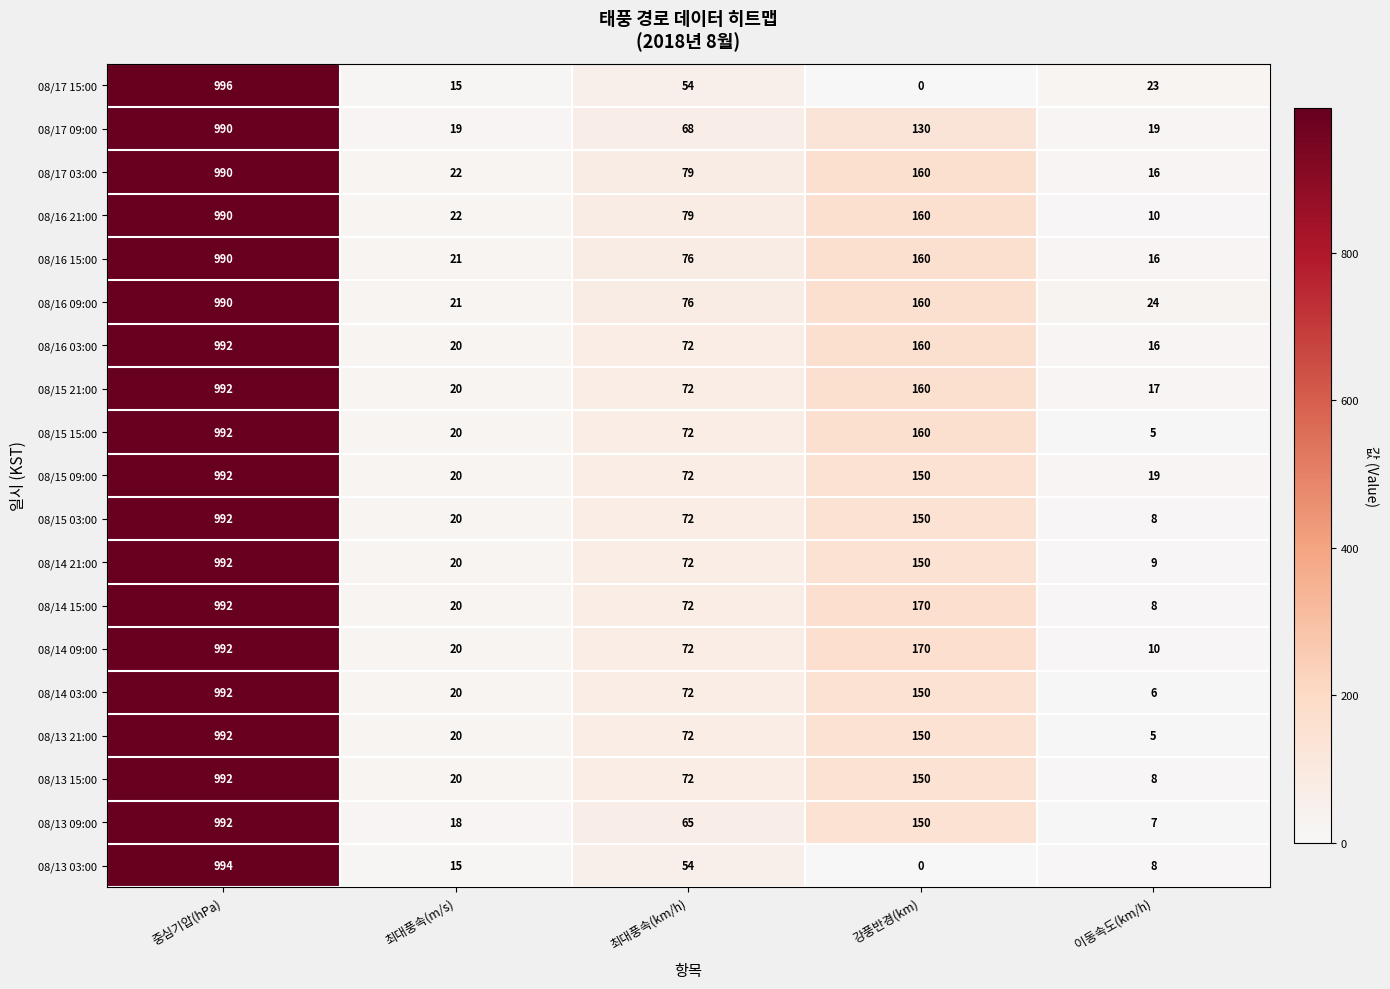

True or false: 08/16 15:00 has a value of 16 at 이동속도(km/h).

True